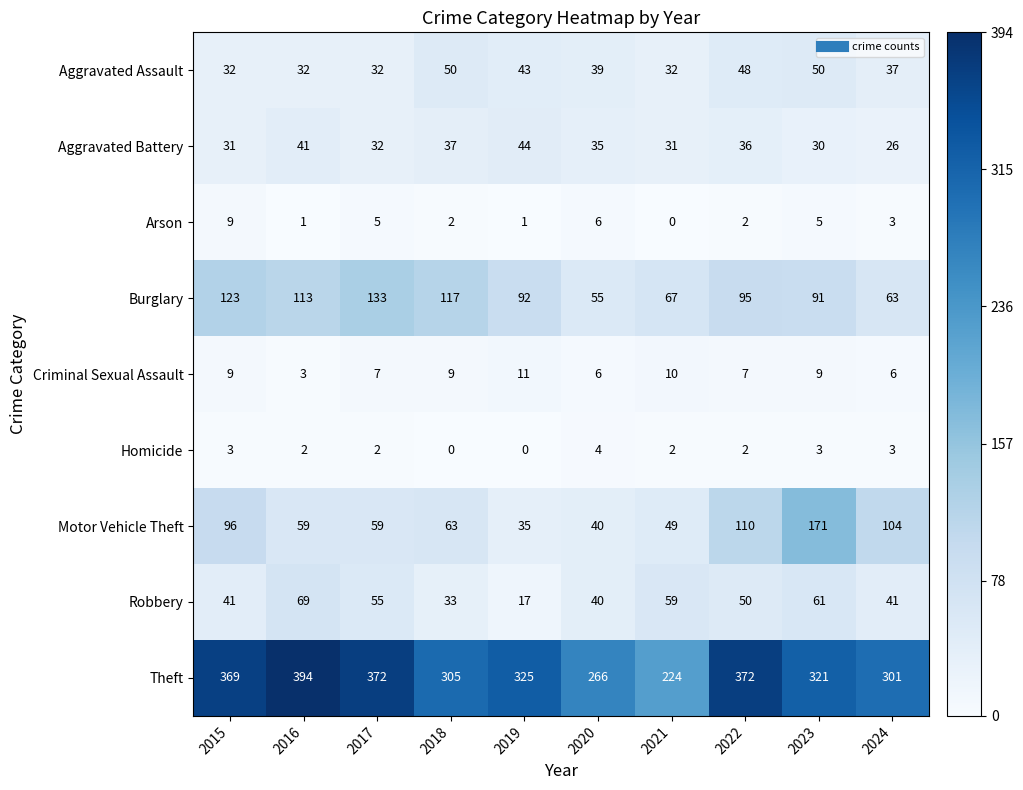

Is it true that Homicide equals 4 at 2020?

True